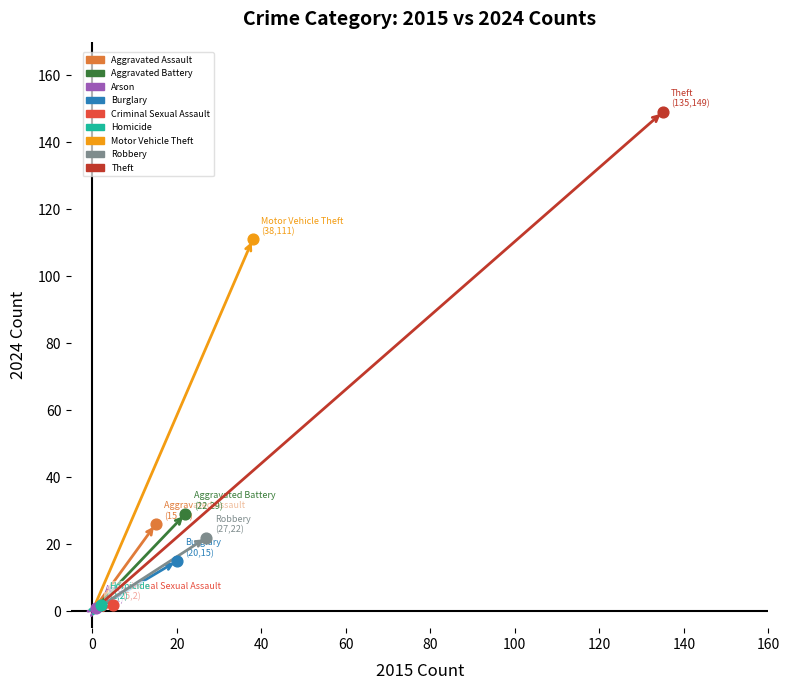

What are all the series names shown in the legend?

Aggravated Assault, Aggravated Battery, Arson, Burglary, Criminal Sexual Assault, Homicide, Motor Vehicle Theft, Robbery, Theft